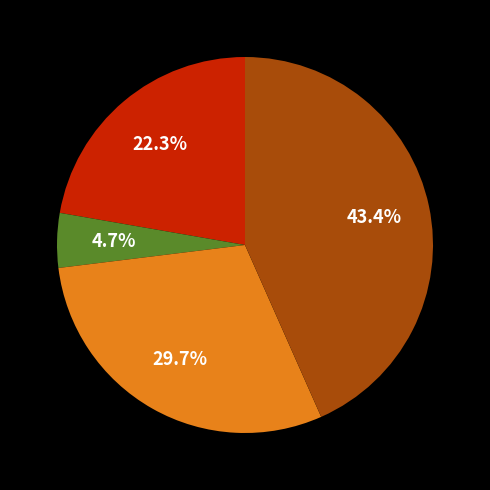

Is there any slice that represents more than half of the pie?

No